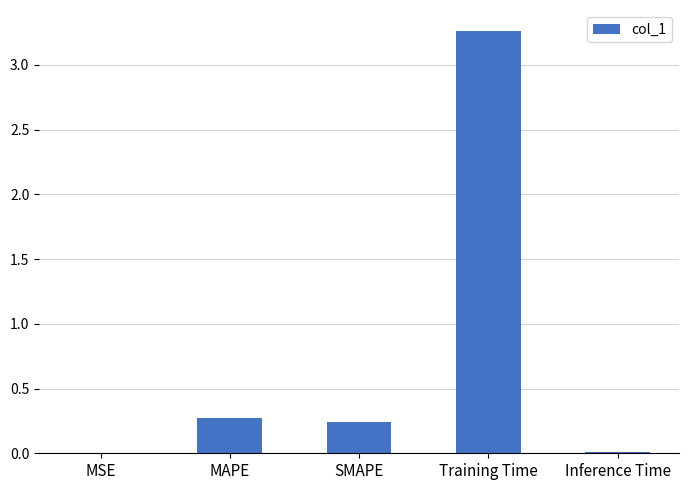

True or false: the data shows 0.0 at MSE.

True